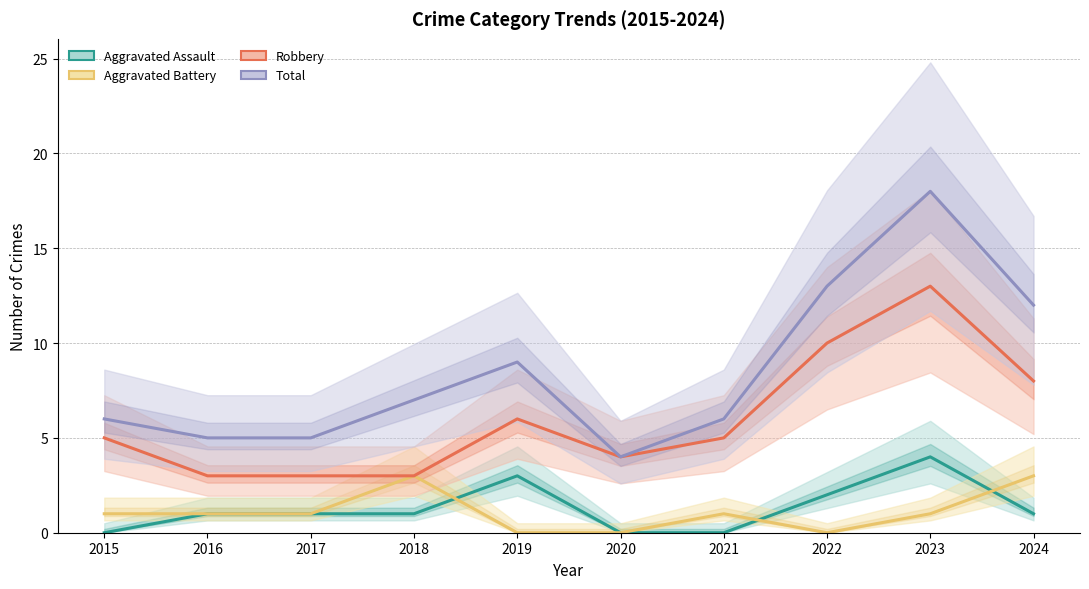

Which has a higher value, 2023 or 2018?

2023